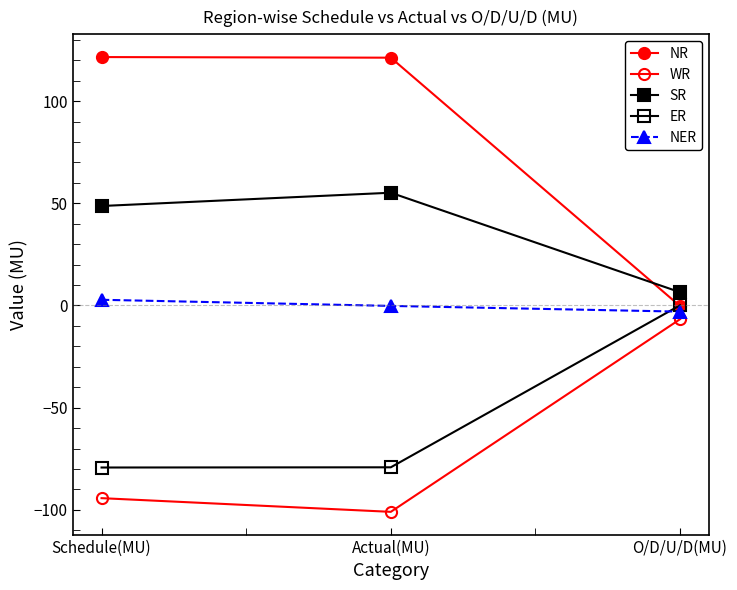

Is this an area chart (filled region under the line)?

No